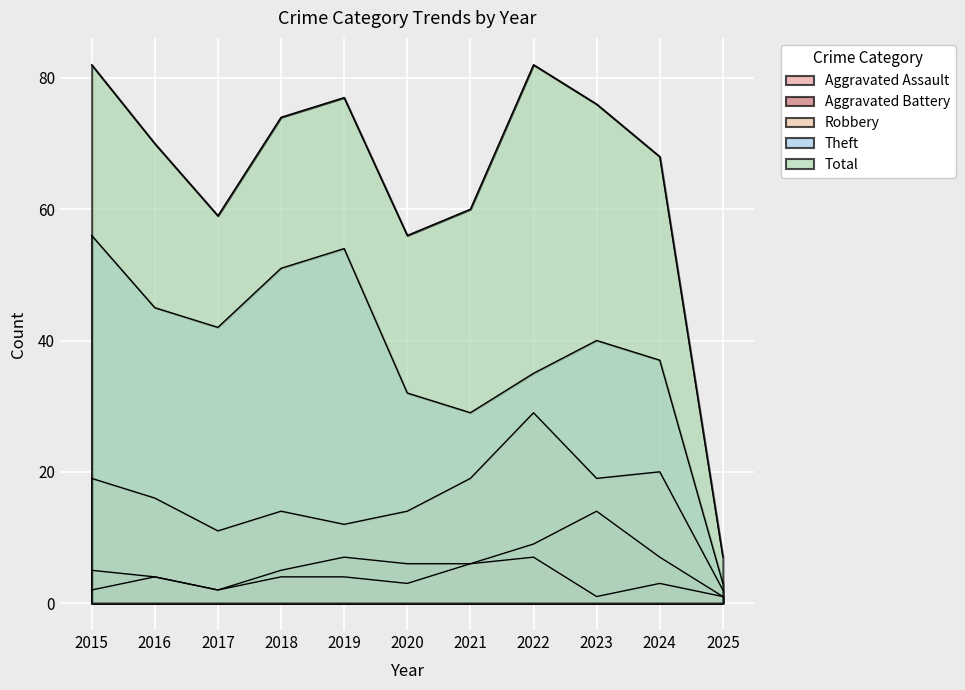

Rank the series by their maximum value, from lowest to highest.

Aggravated Assault, Aggravated Battery, Robbery, Theft, Total